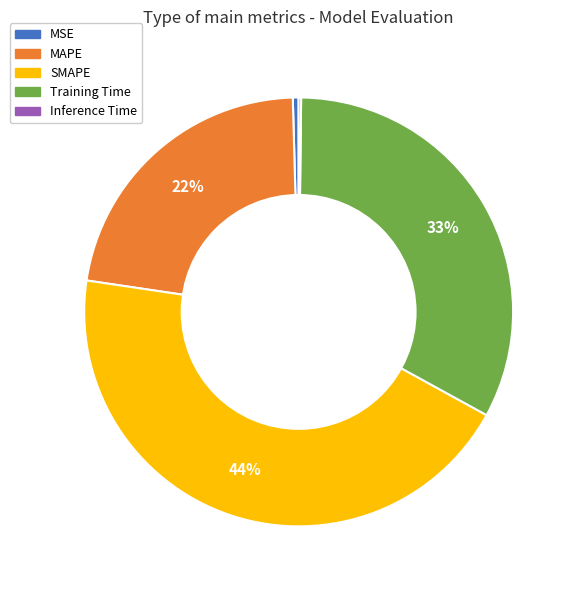

True or false: MAPE accounts for 22% of the total.

True